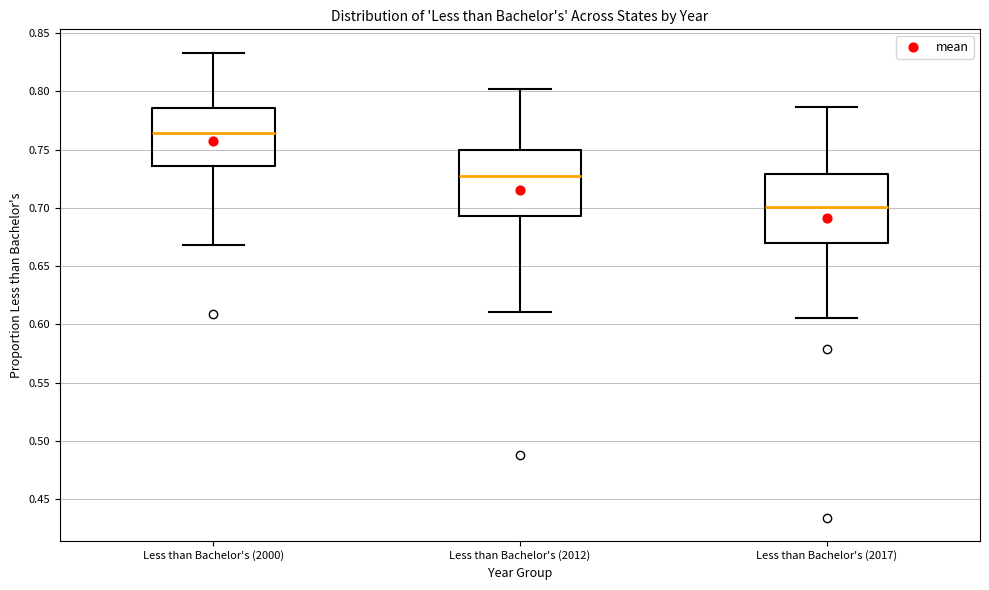

Where is the upper edge of the box for Less than Bachelor's (2000) on the y-axis? The values are not printed on the chart, so give them approximately, as read against the axis.

0.785